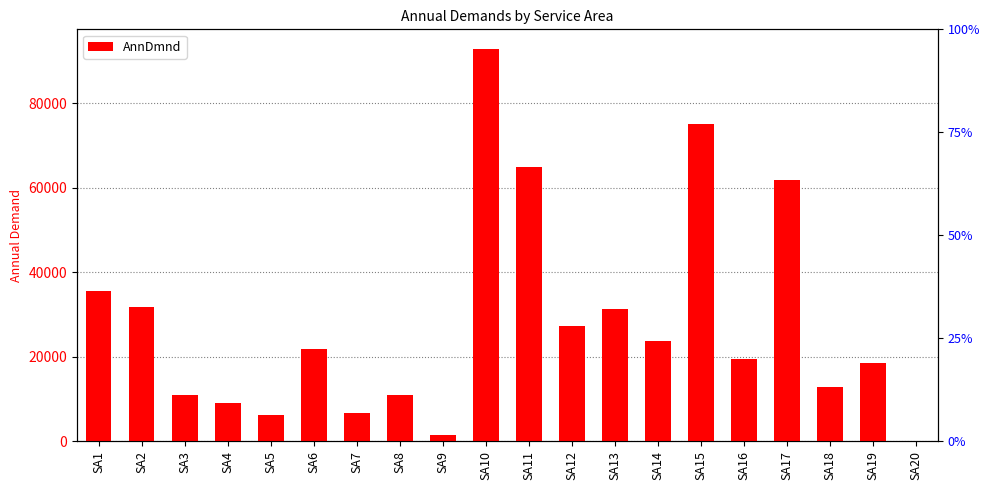

What is the value of the 11th bar from the left?

64896.2